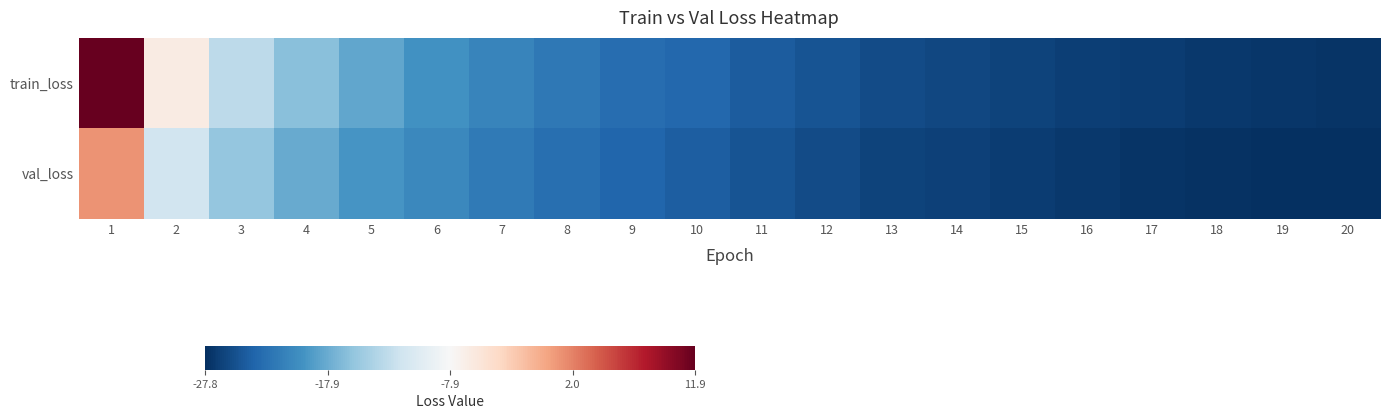

What is the minimum value shown in the chart?

-27.8